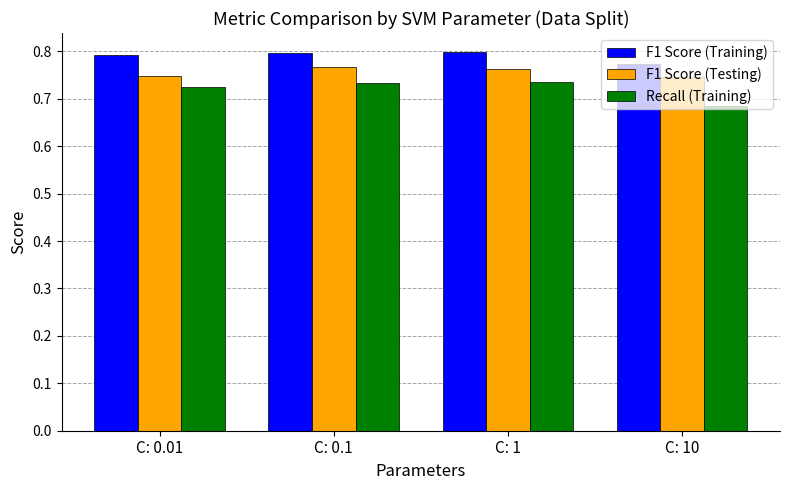

At how many categories does at least one series exceed 0?

4